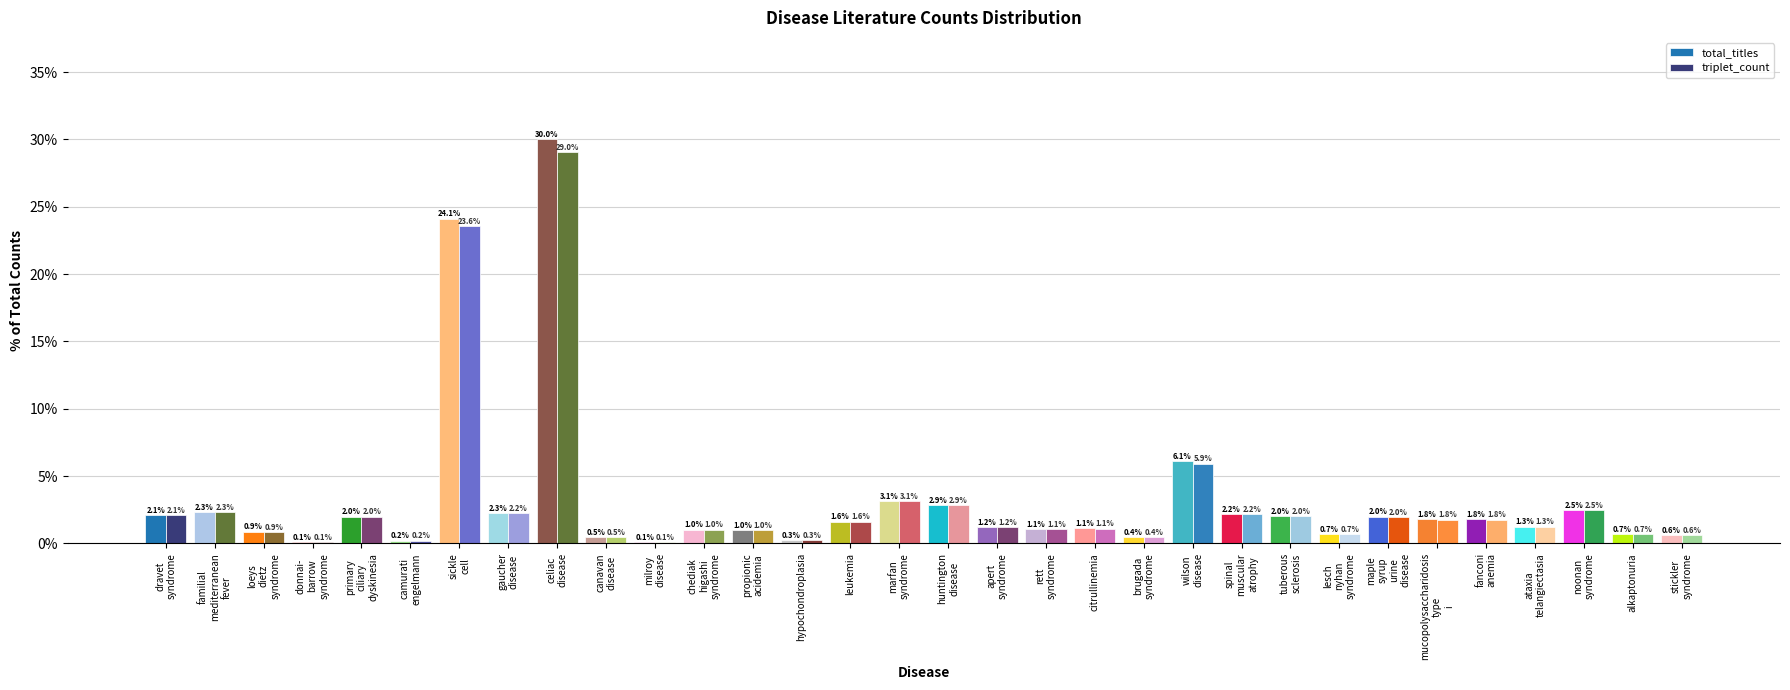

Are the bars grouped side by side (vs. stacked)?

Yes